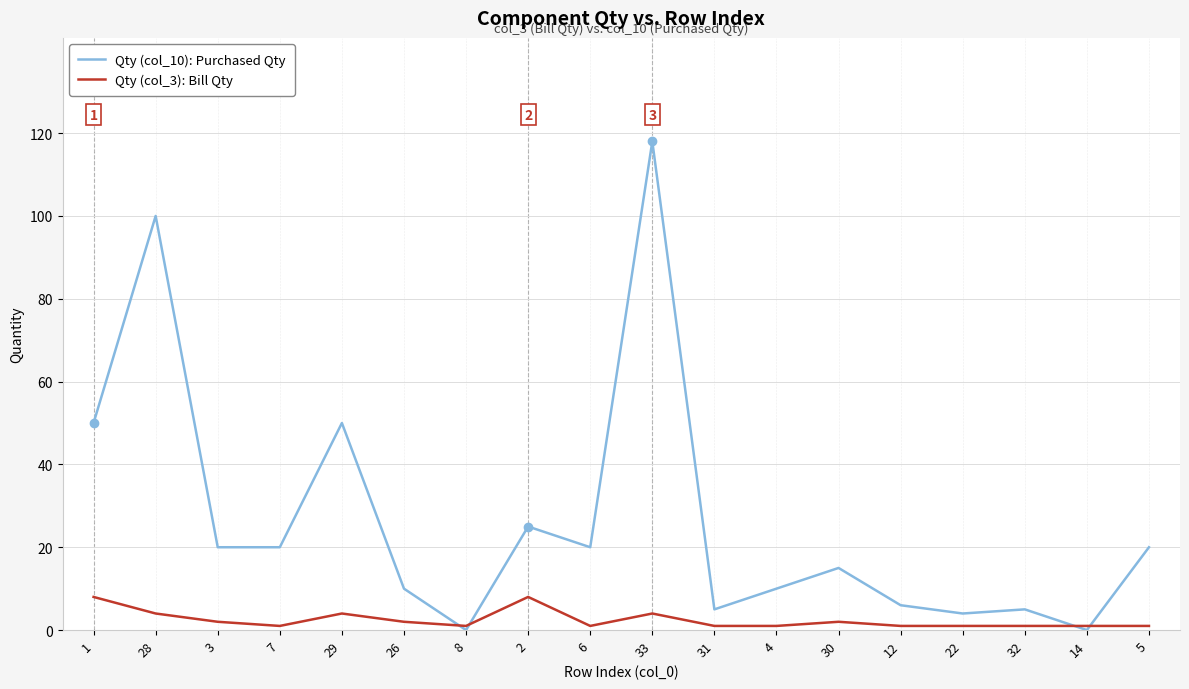

Which series has the largest range (max minus min)?

Qty (col_10): Purchased Qty